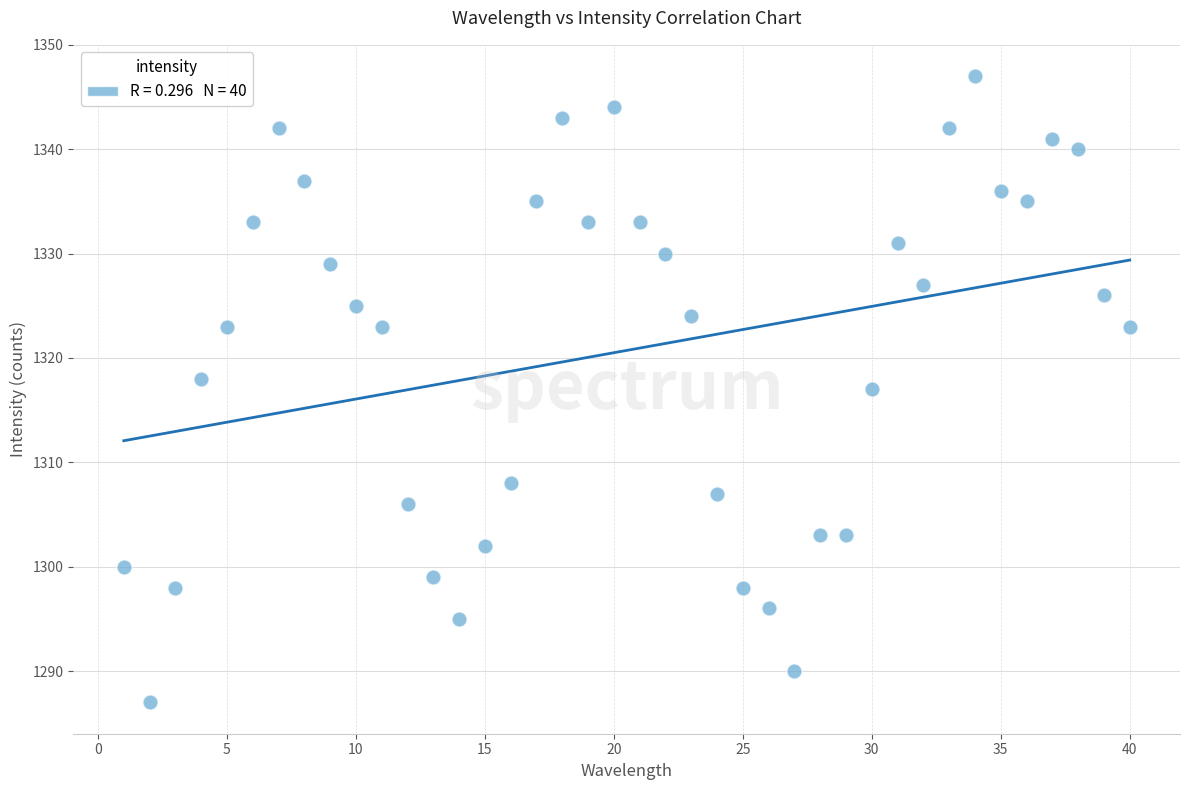

What is the range of X values (max minus min)?

39